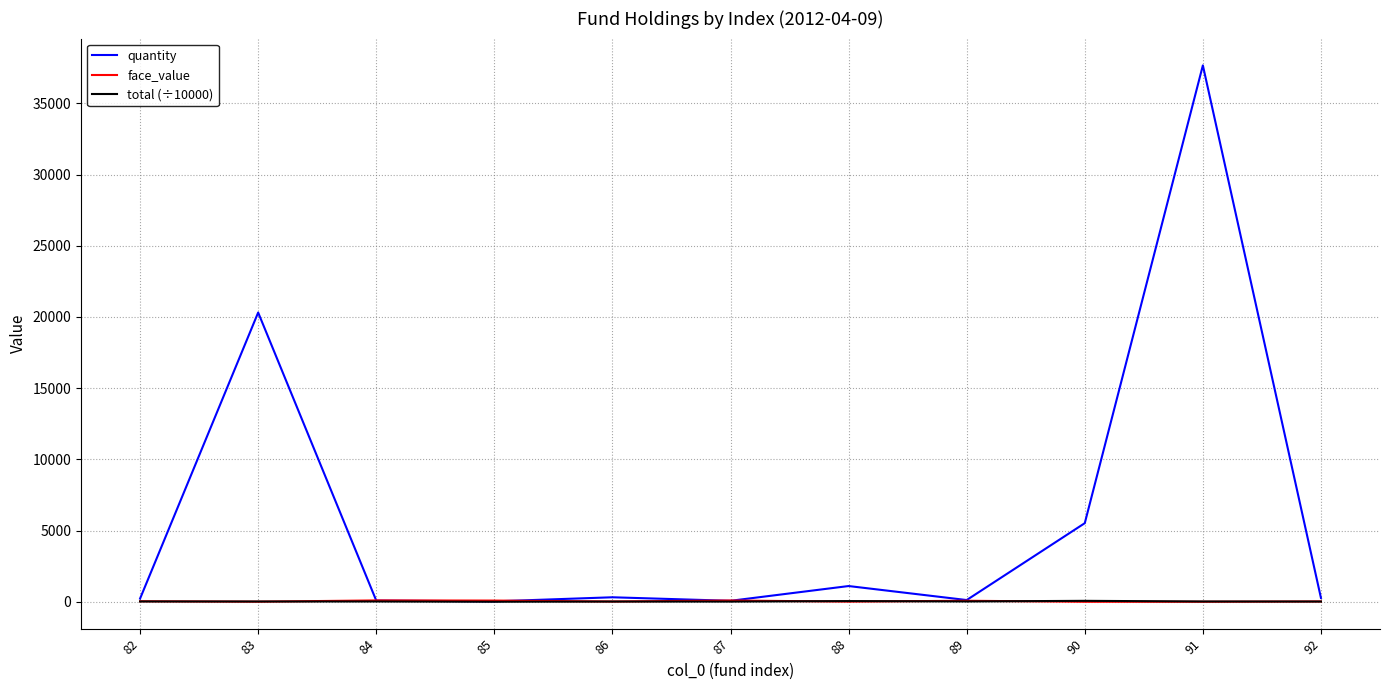

At how many categories does at least one series exceed 16538?

2